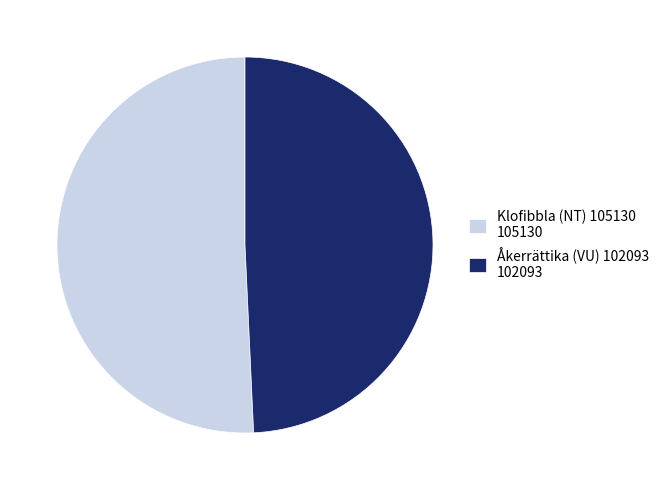

Which has a higher value, Åkerrättika (VU) 102093 or Klofibbla (NT) 105130?

Klofibbla (NT) 105130